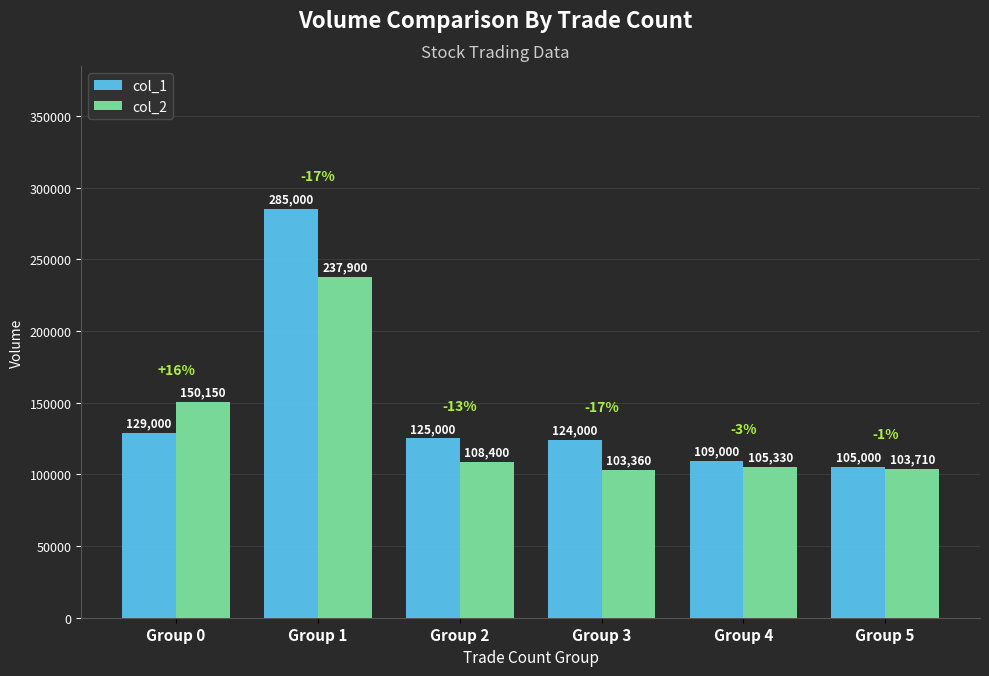

At which category is the sum across all series the highest?

Group 1